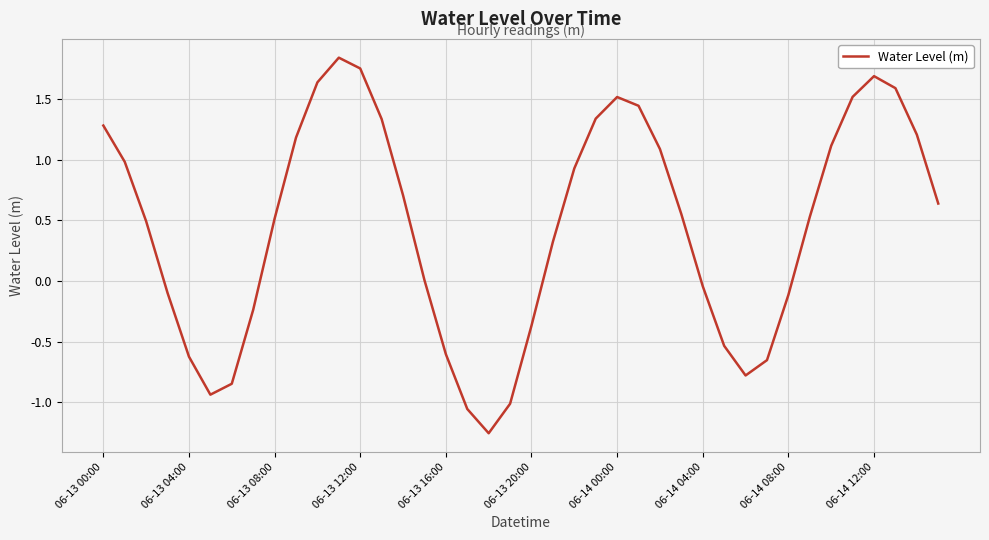

True or false: the data has more than 1 interior local peaks.

True